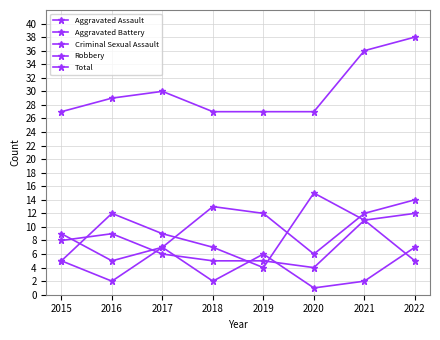

Where is Robbery nearest to the value 9?

2017